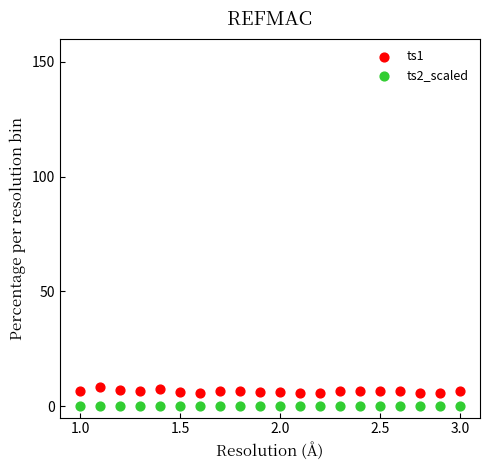

Which series reaches the maximum Y coordinate?

ts1